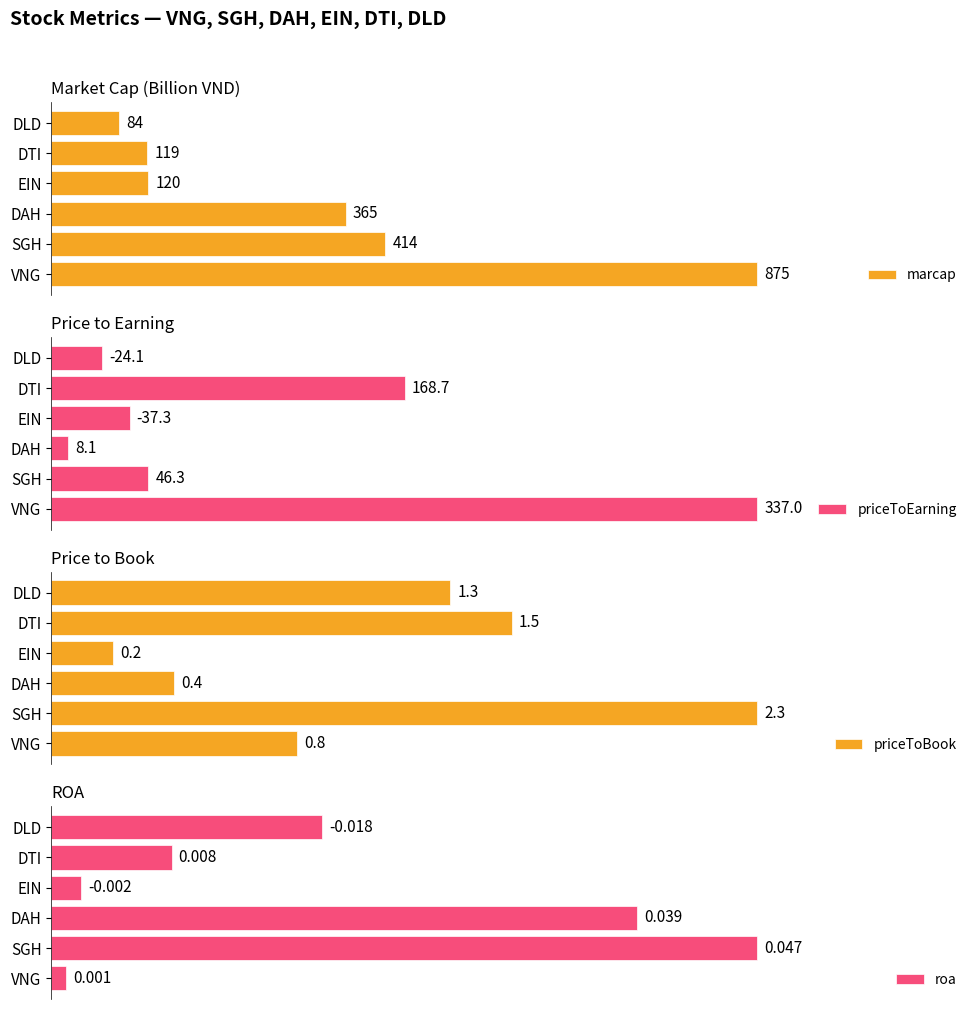

What is the difference between the maximum and minimum values in the priceToBook series?

2.1